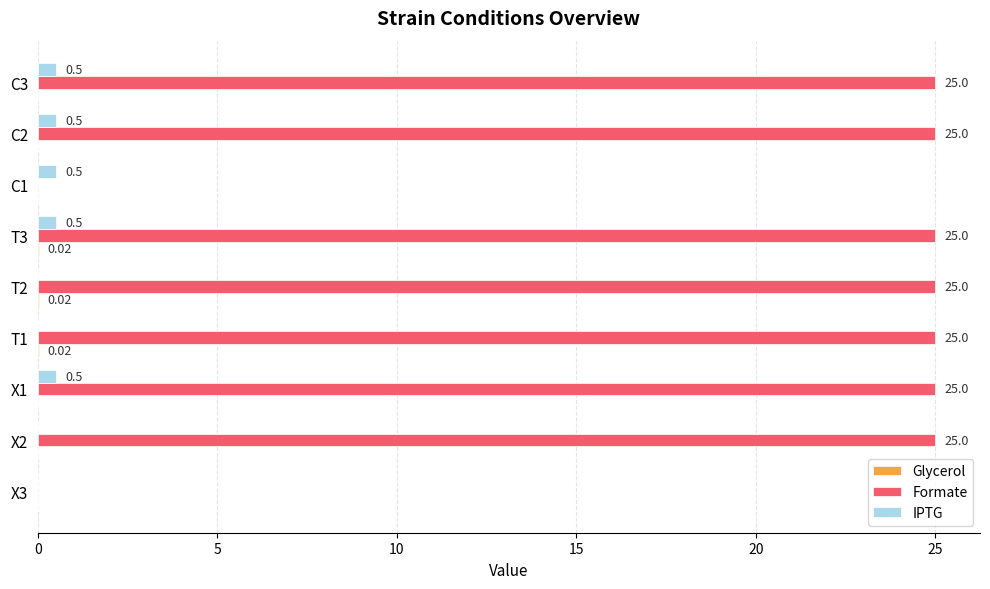

Between T1 and C1, which series saw the biggest shift?

Formate